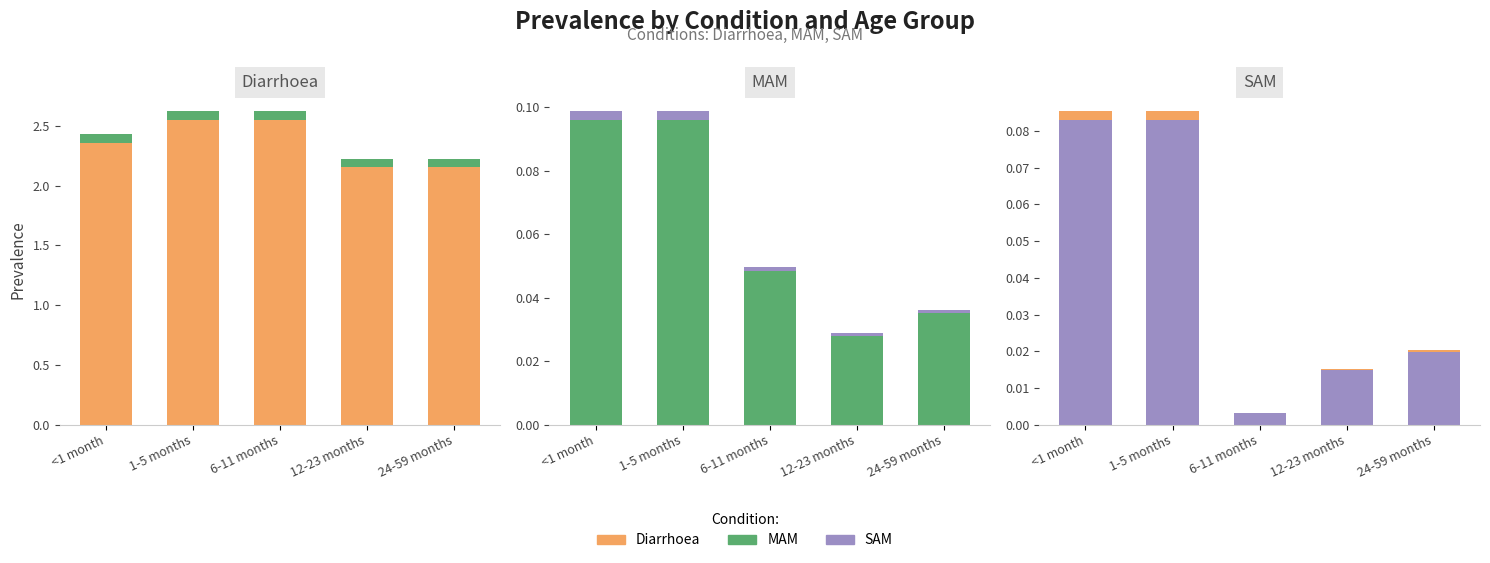

Reading left to right, list all the values displayed in this chart.

Diarrhoea: 2.4	2.5	2.5	2.2	2.2
Diarrhoea (top): 0.1	0.1	0.1	0.1	0.1
MAM: 0.1	0.1	0.0	0.0	0.0
MAM (top): 0.0	0.0	0.0	0.0	0.0
SAM: 0.1	0.1	0.0	0.0	0.0
SAM (top): 0.0	0.0	0.0	0.0	0.0